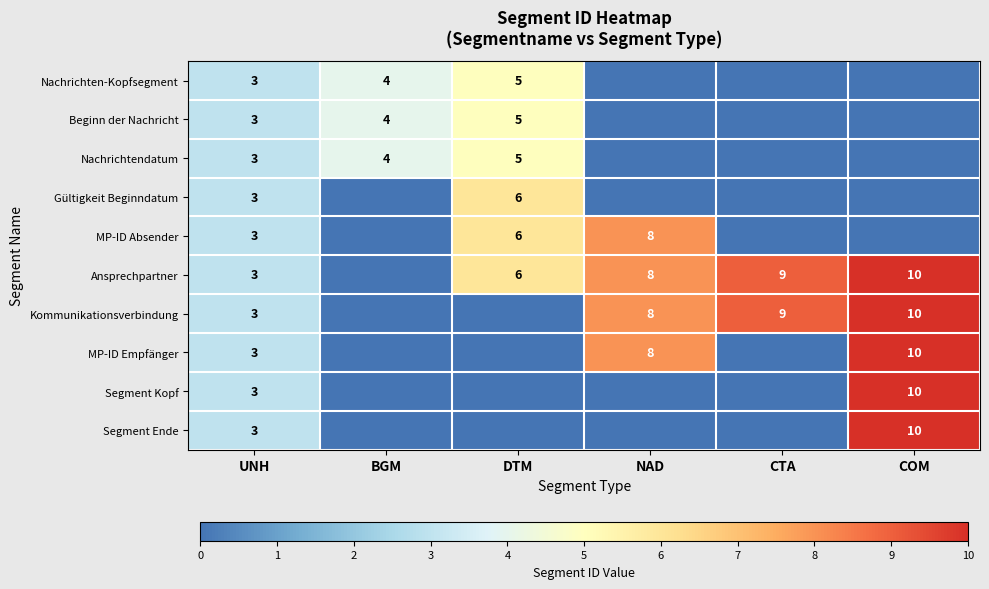

Is the value of Ansprechpartner at UNH greater than the value of Beginn der Nachricht at DTM?

No